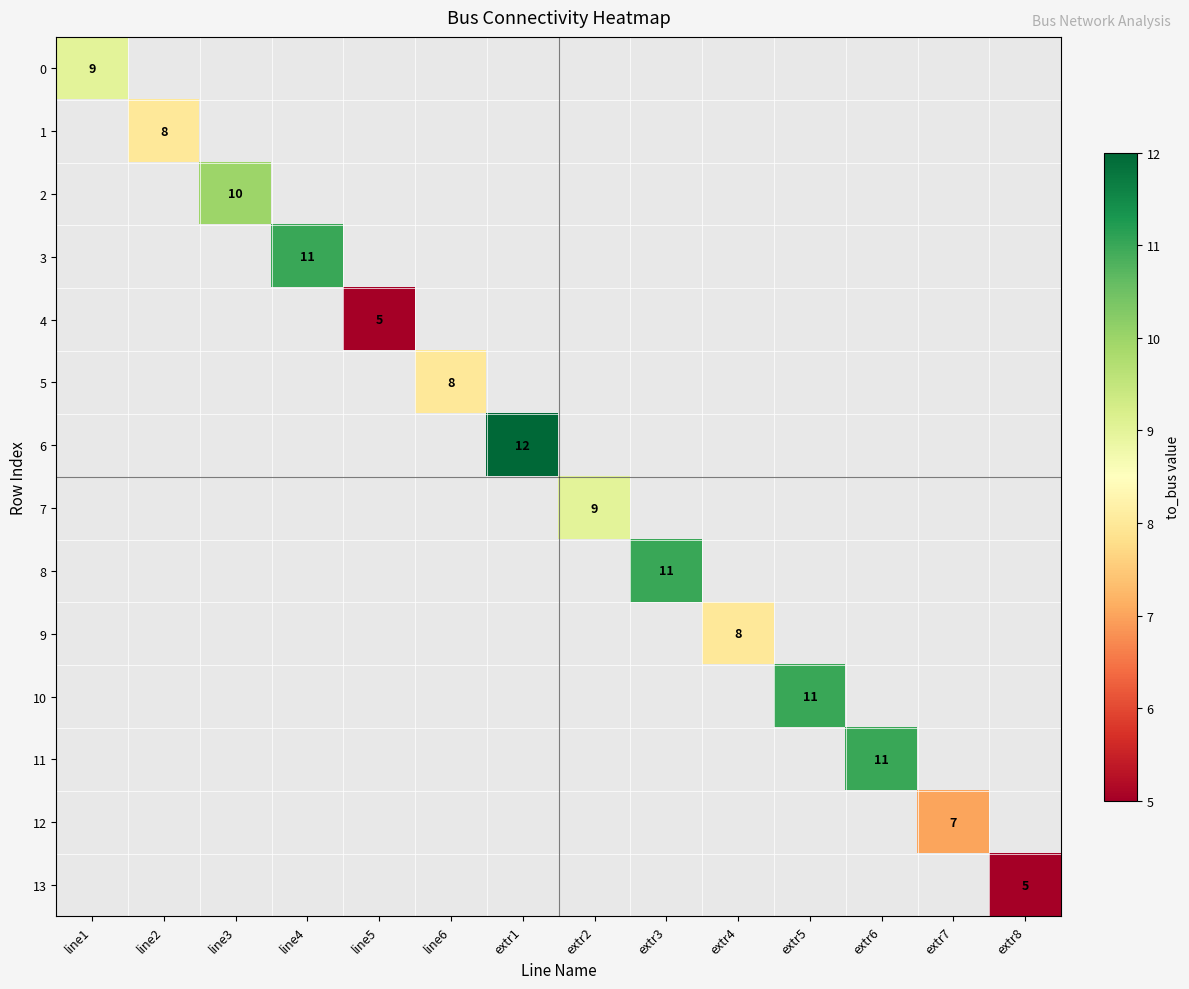

Is the value of 3 at line4 greater than the value of 1 at line2?

Yes